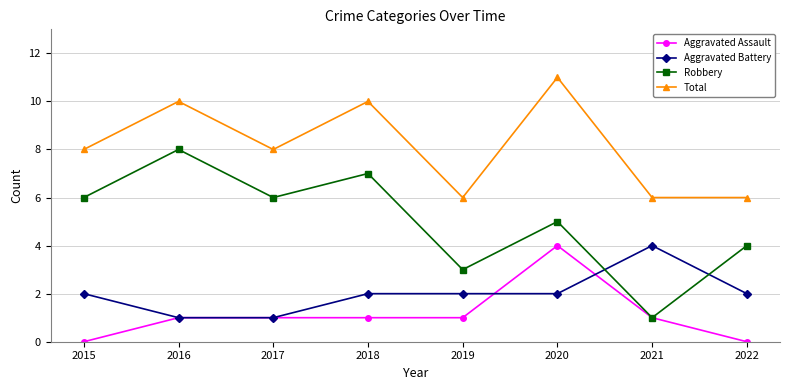

What value does the Robbery series have at 2018?

7